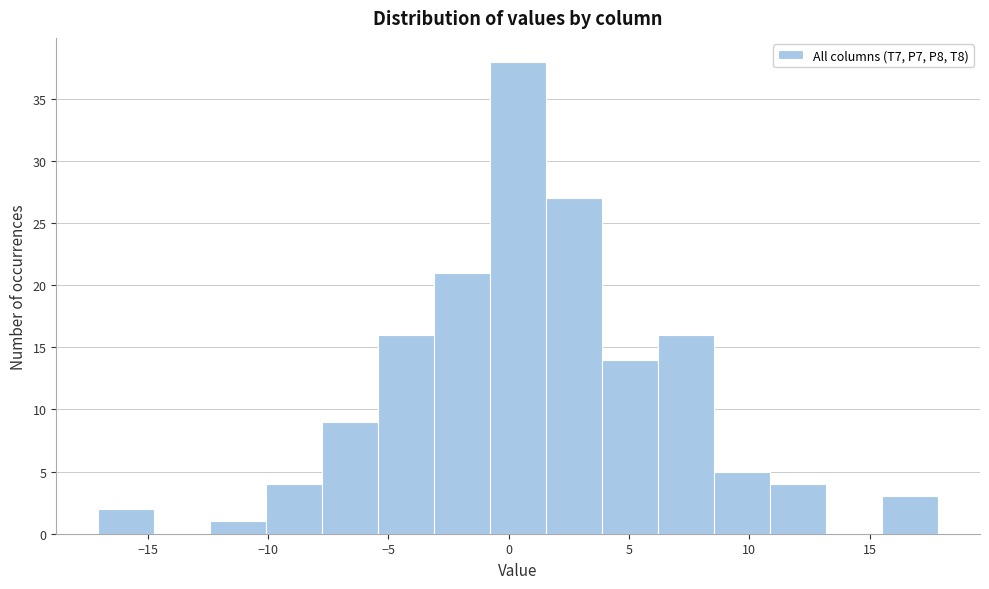

How tall is the bar that spans 4.0 to 6.0 on the x-axis? Neither the bar edges nor the heights are printed on the chart, so give them approximately, as read against the axes.

14